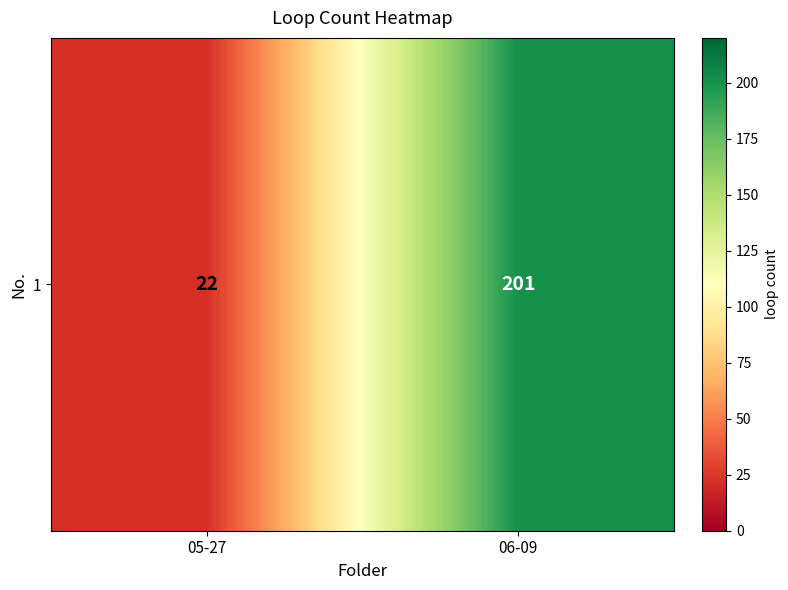

How many data points does each series have?

2